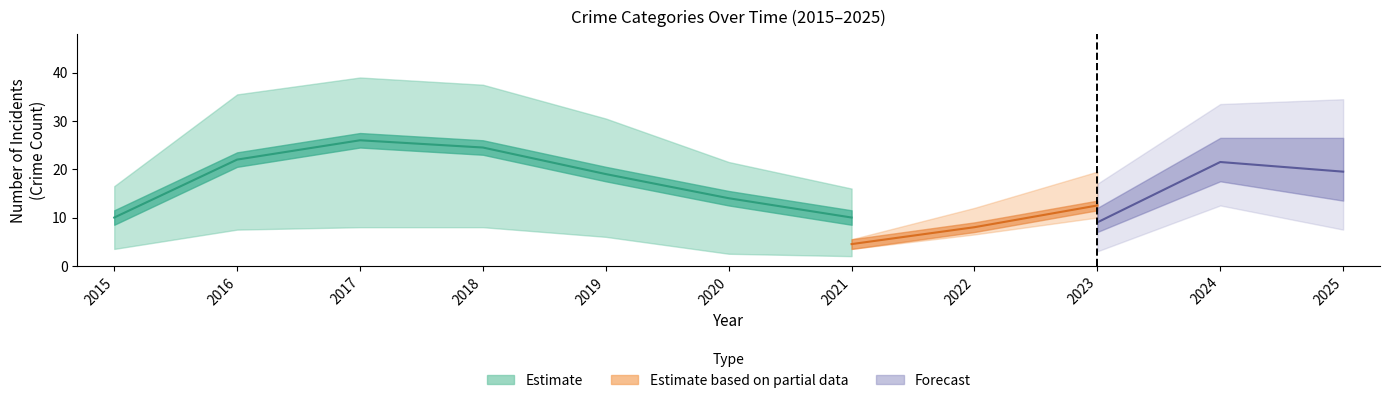

How many data points in Total are above 33?

5